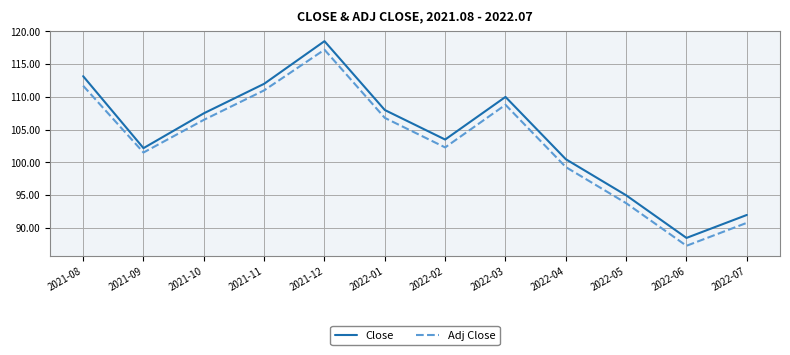

List the series in order of their overall mean, lowest first.

Adj Close, Close